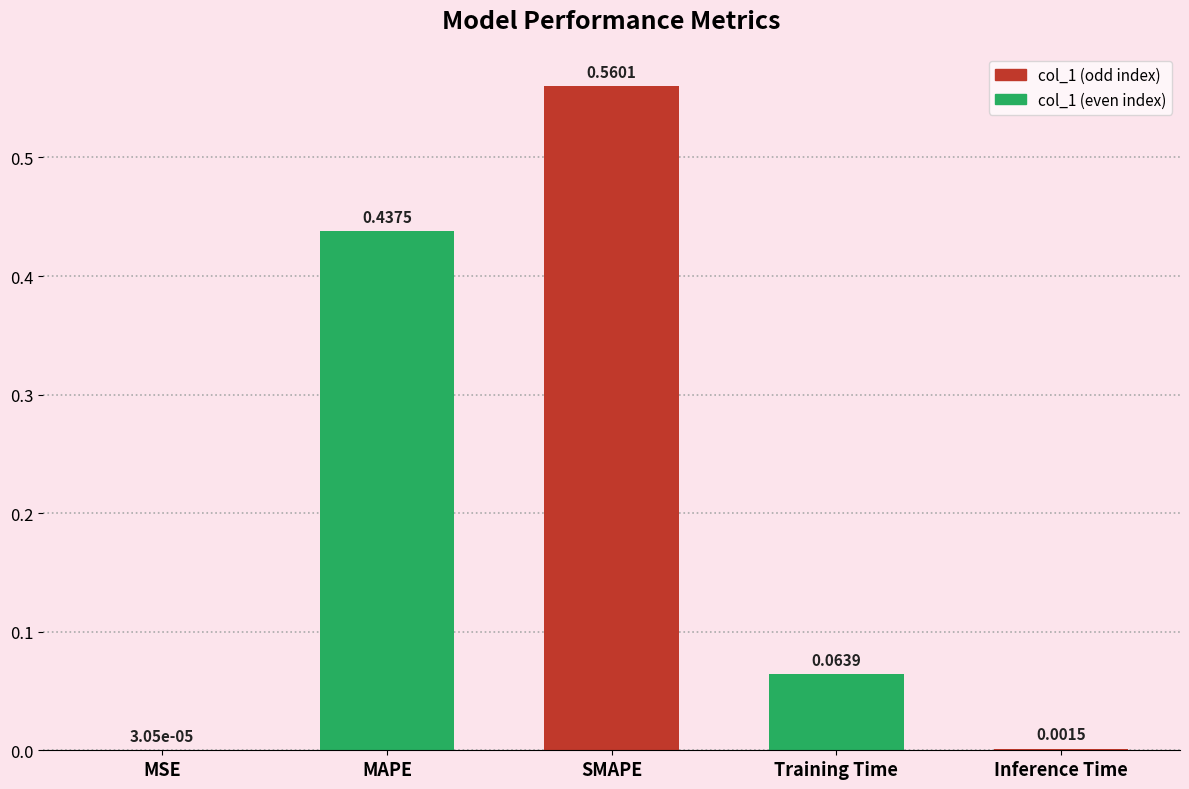

At which category does the chart reach its peak across all series?

SMAPE